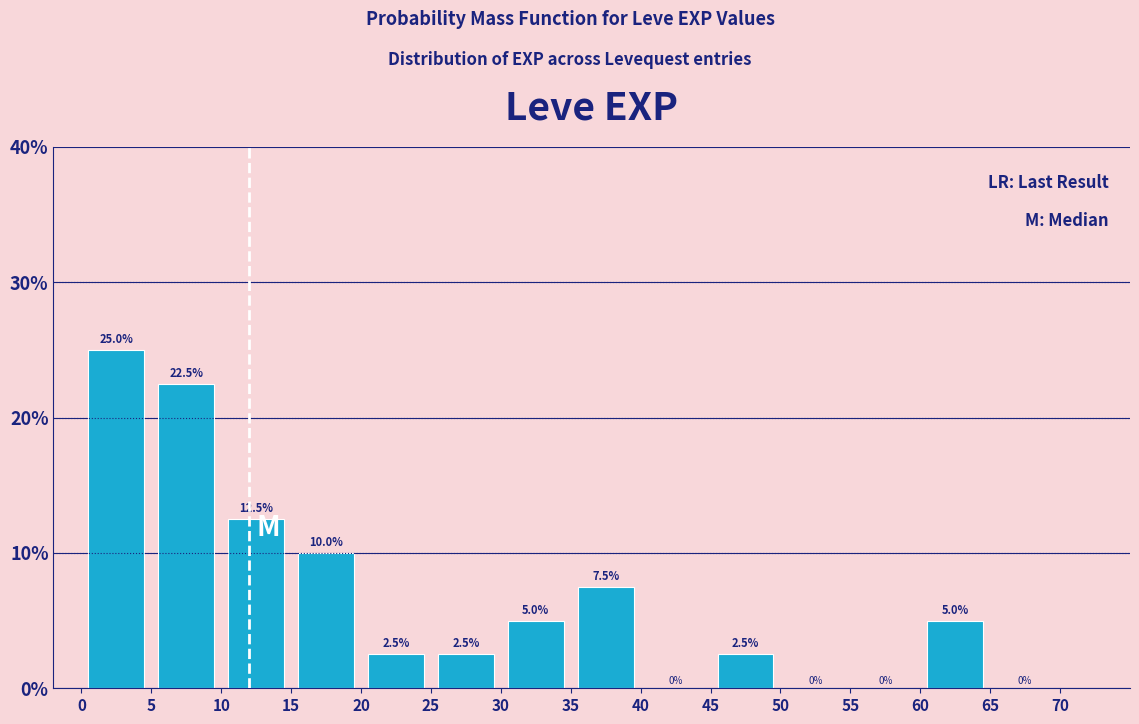

Reading left to right, transcribe this chart: for each bar, give the range it covers on the x-axis and its height.

0 to 5: 25.0
5 to 10: 22.5
10 to 15: 12.5
15 to 20: 10.0
20 to 25: 2.5
25 to 30: 2.5
30 to 35: 5.0
35 to 40: 7.5
40 to 45: 0.0
45 to 50: 2.5
50 to 55: 0.0
55 to 60: 0.0
60 to 65: 5.0
65 to 70: 0.0